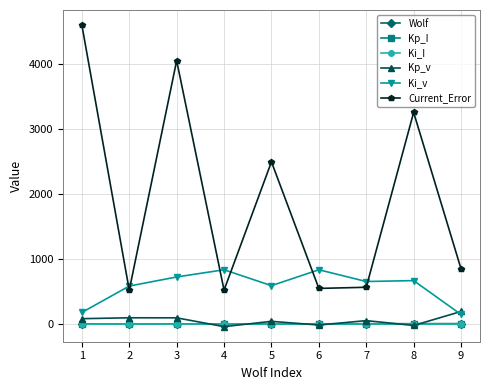

True or false: Kp_v has more than 1 points higher than both neighbors.

True